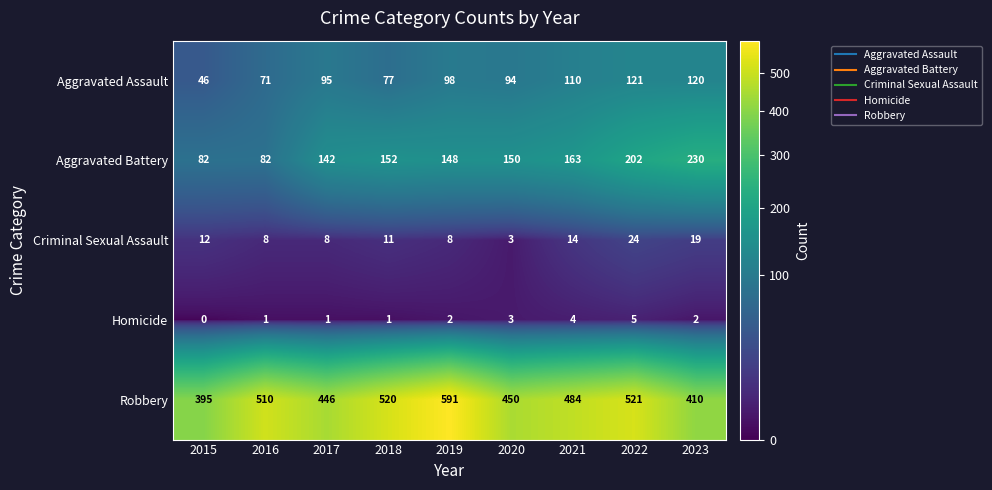

Rank the series by their maximum value, from highest to lowest.

Robbery, Aggravated Battery, Aggravated Assault, Criminal Sexual Assault, Homicide